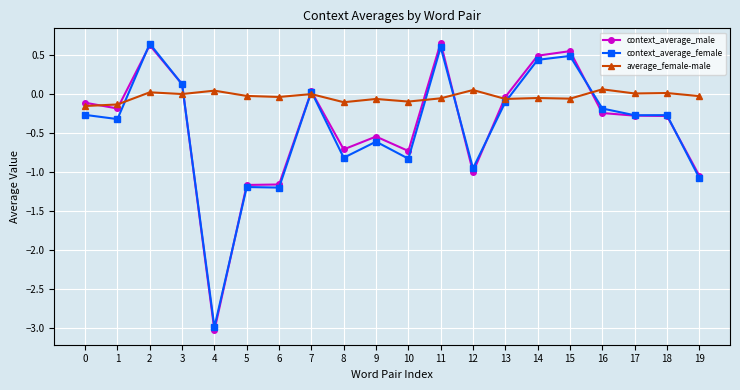

Count the number of data series in this chart.

3